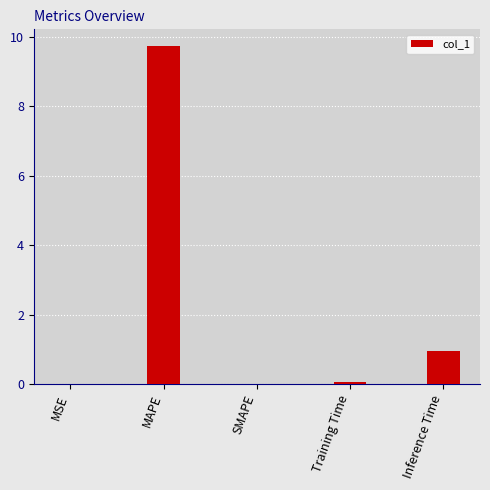

At which label is the value closest to 4?

Inference Time